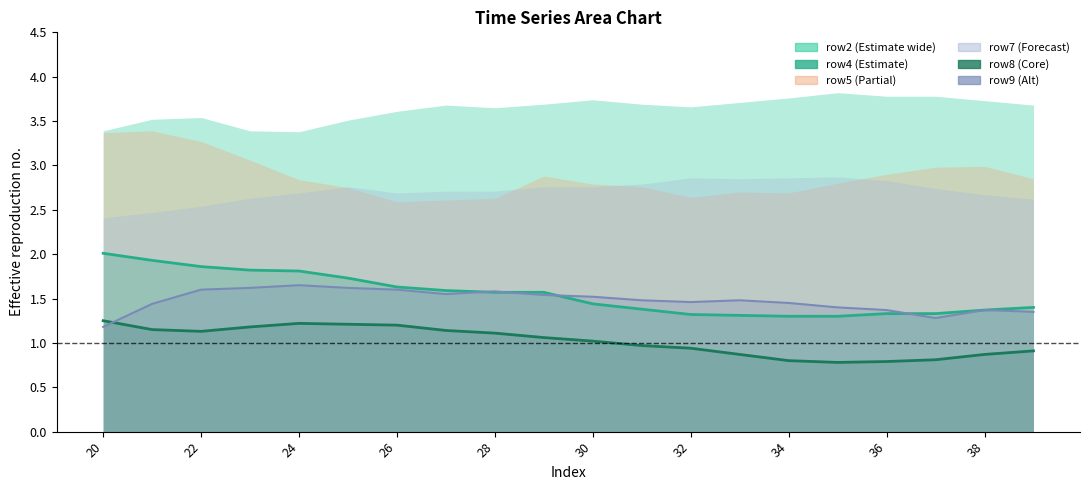

Which category has the lowest value in the row9 series?

20